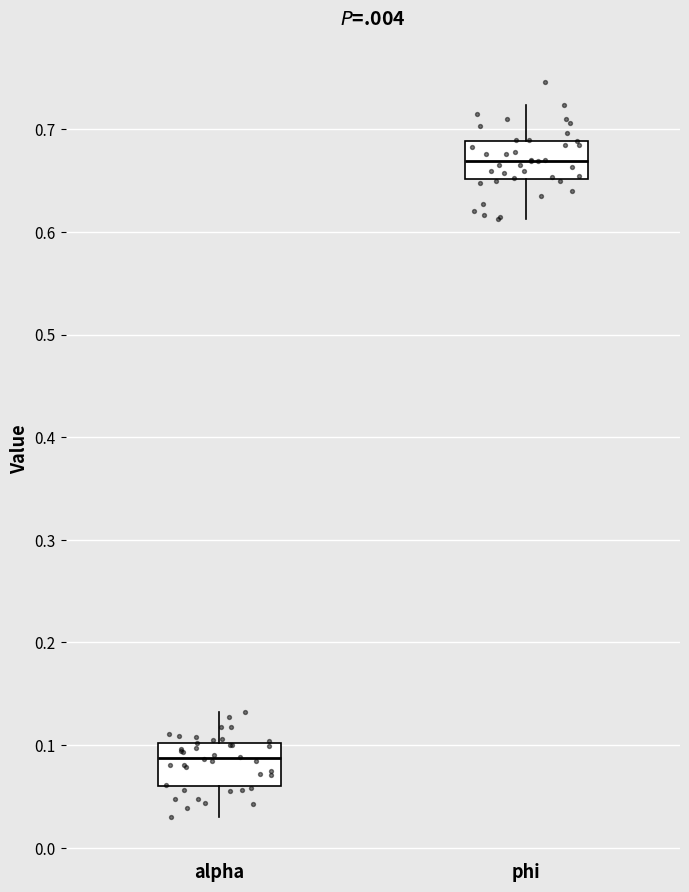

Where does the lower whisker of the box for phi end on the y-axis? The values are not printed on the chart, so give them approximately, as read against the axis.

0.61